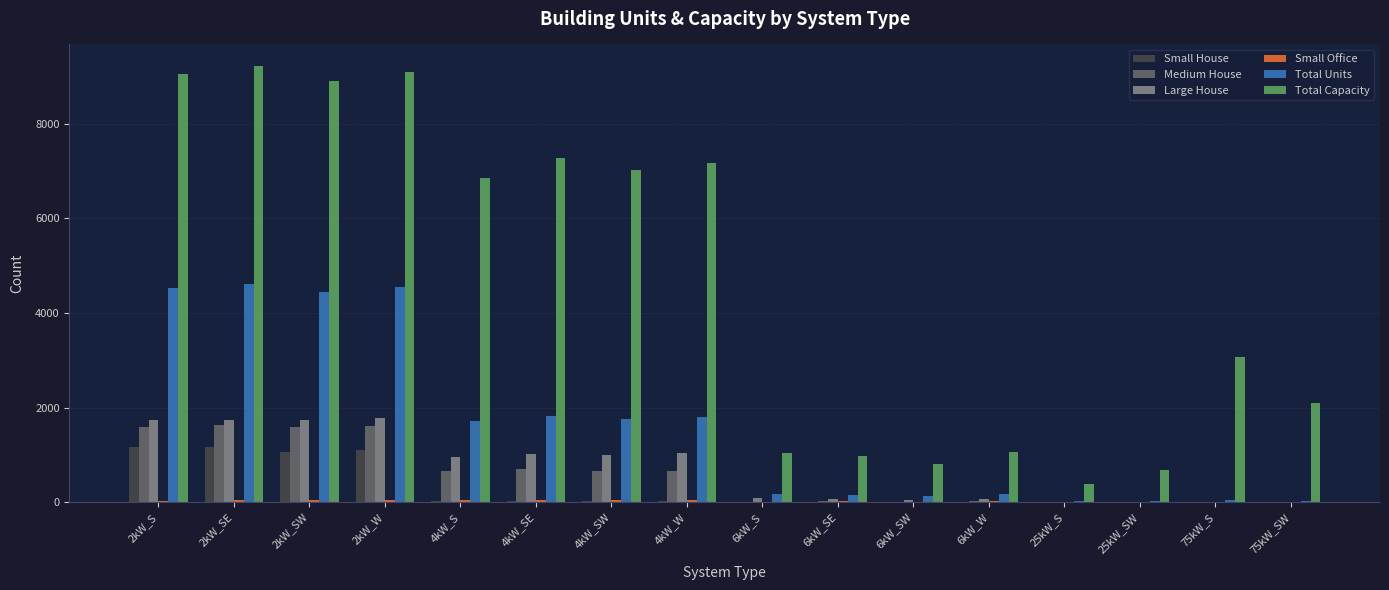

What is the total value across all series at 2kW_W?

18196